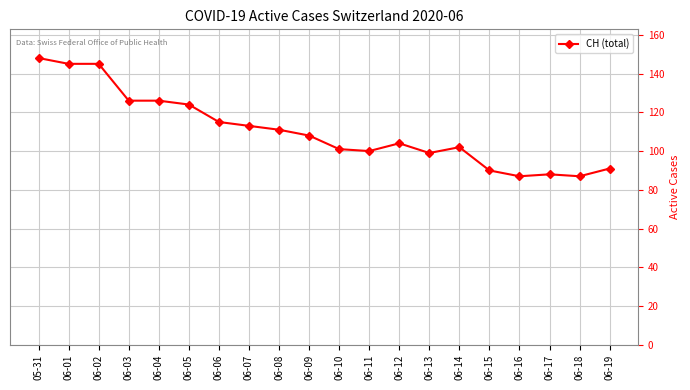

Which has a higher value, 06-03 or 06-11?

06-03